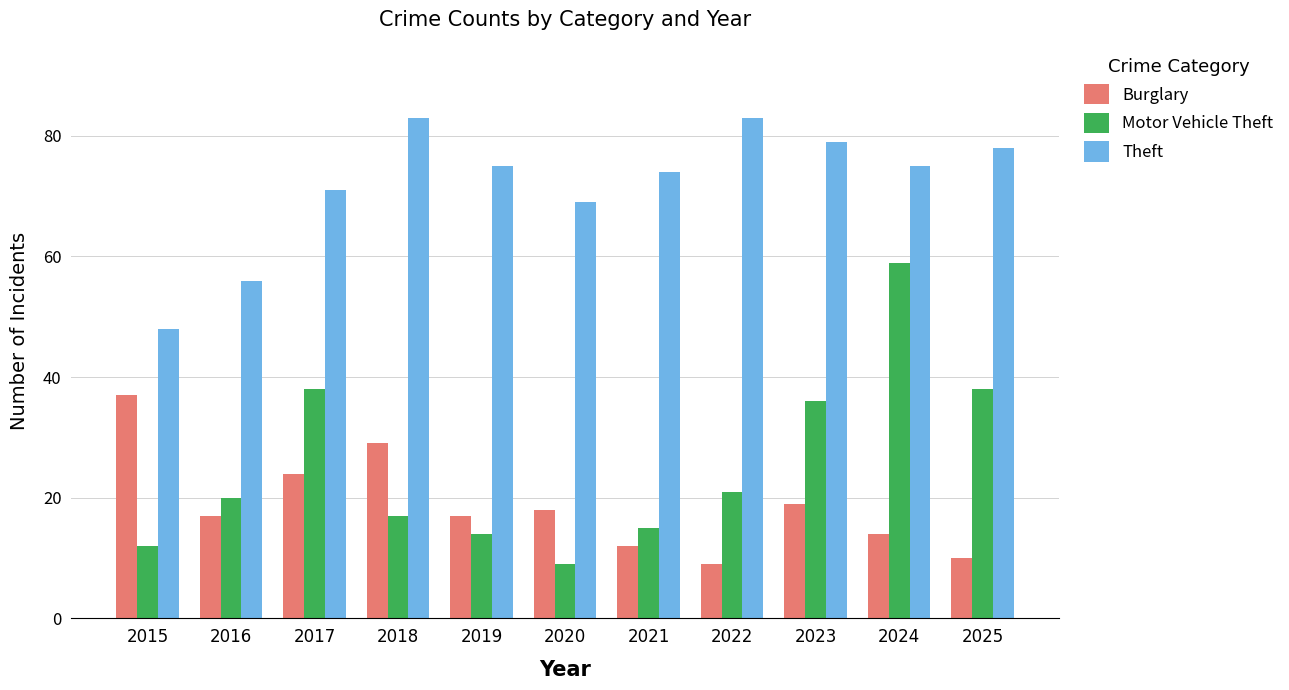

How many bars are there in each group?

3